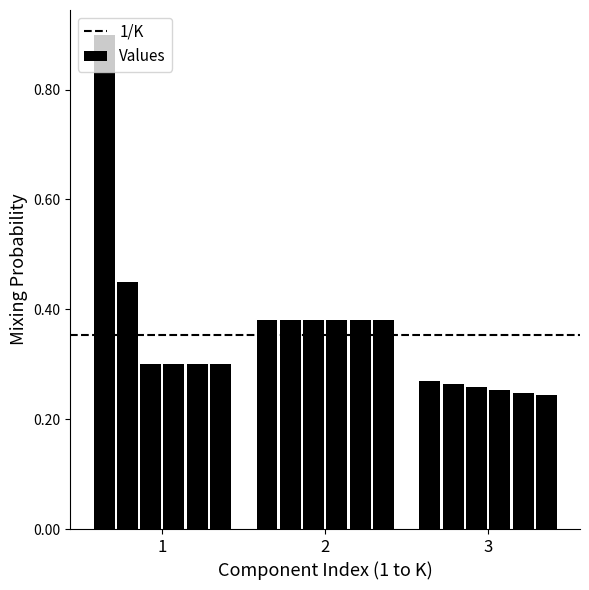

How many values are between 0 and 1?

18